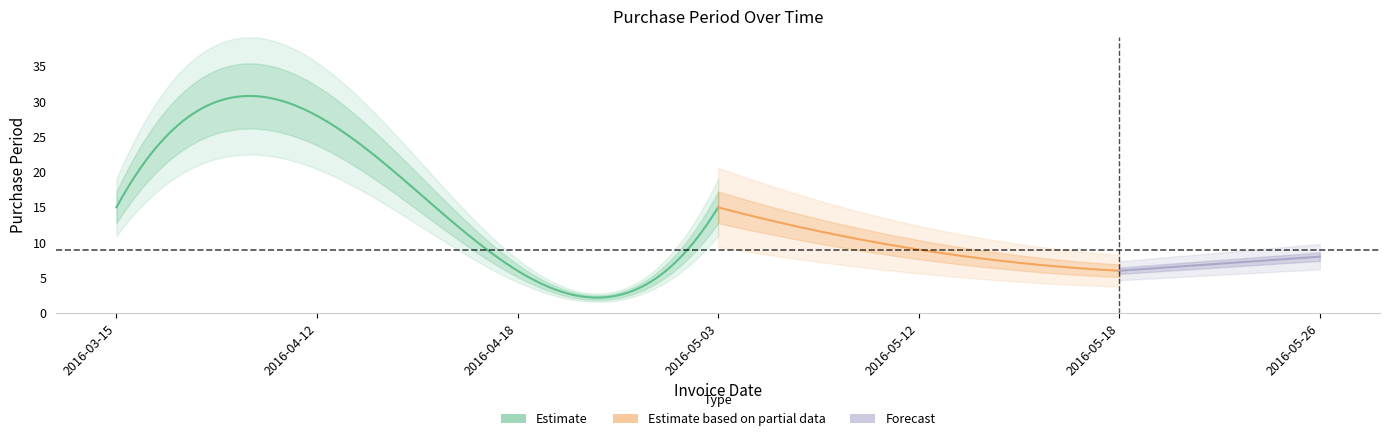

What is the label of the 1st point from the left?

2016-03-15